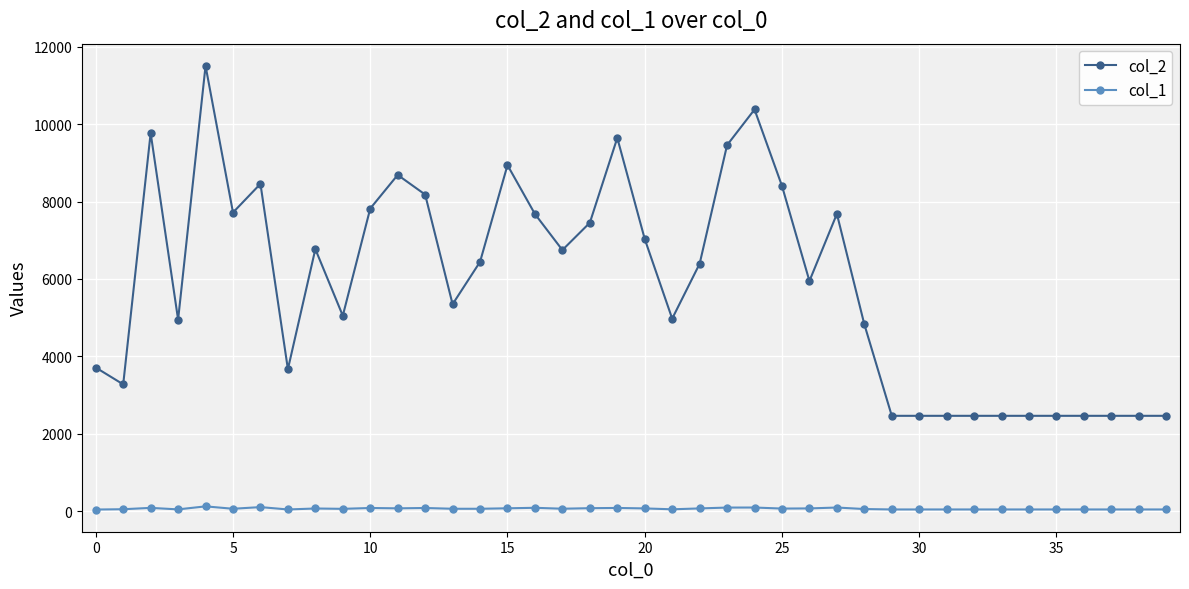

Which series has the largest total across all categories?

col_2